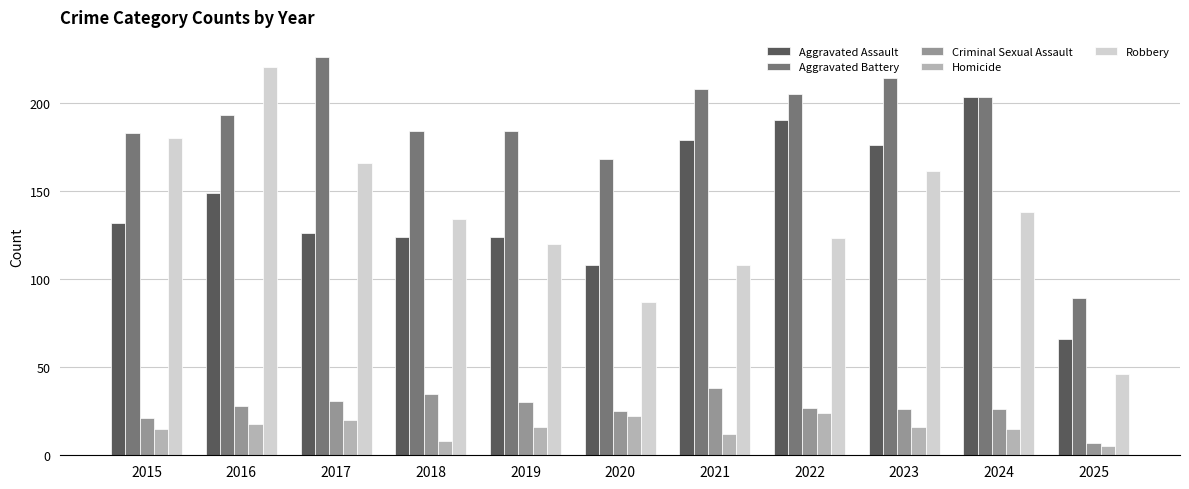

Reading left to right, transcribe all the data shown in this chart.

Aggravated Assault: 132	149	126	124	124	108	179	190	176	203	66
Aggravated Battery: 183	193	226	184	184	168	208	205	214	203	89
Criminal Sexual Assault: 21	28	31	35	30	25	38	27	26	26	7
Homicide: 15	18	20	8	16	22	12	24	16	15	5
Robbery: 180	220	166	134	120	87	108	123	161	138	46